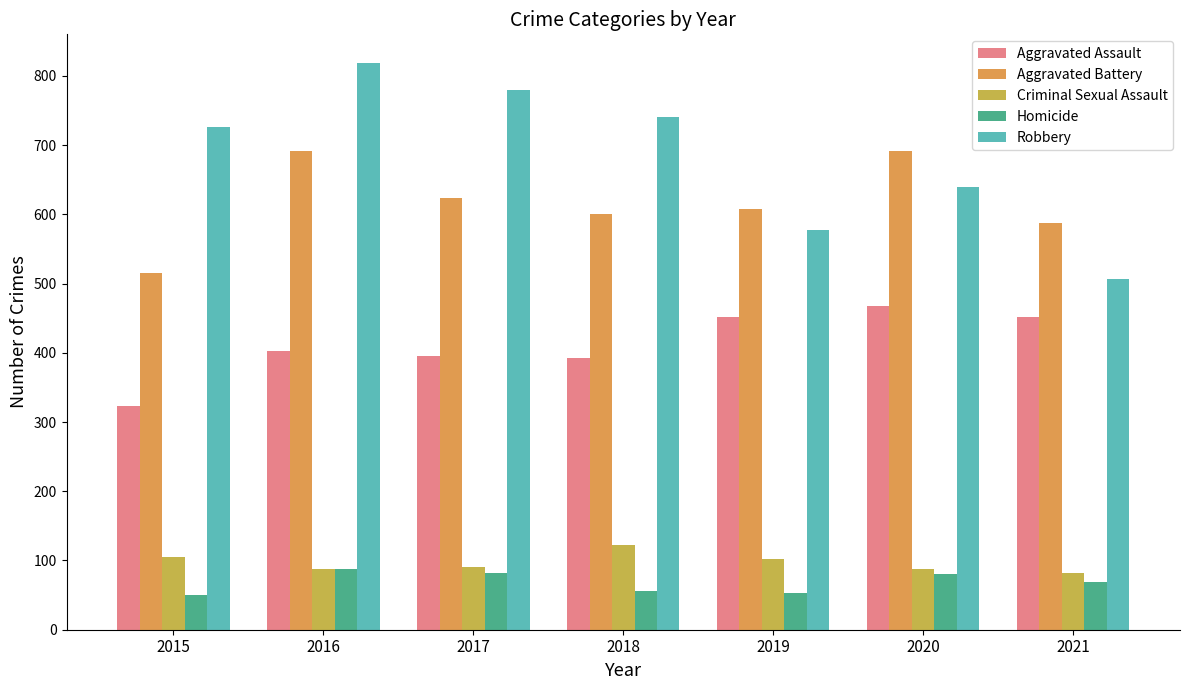

How many data points in Homicide are less than 69?

3